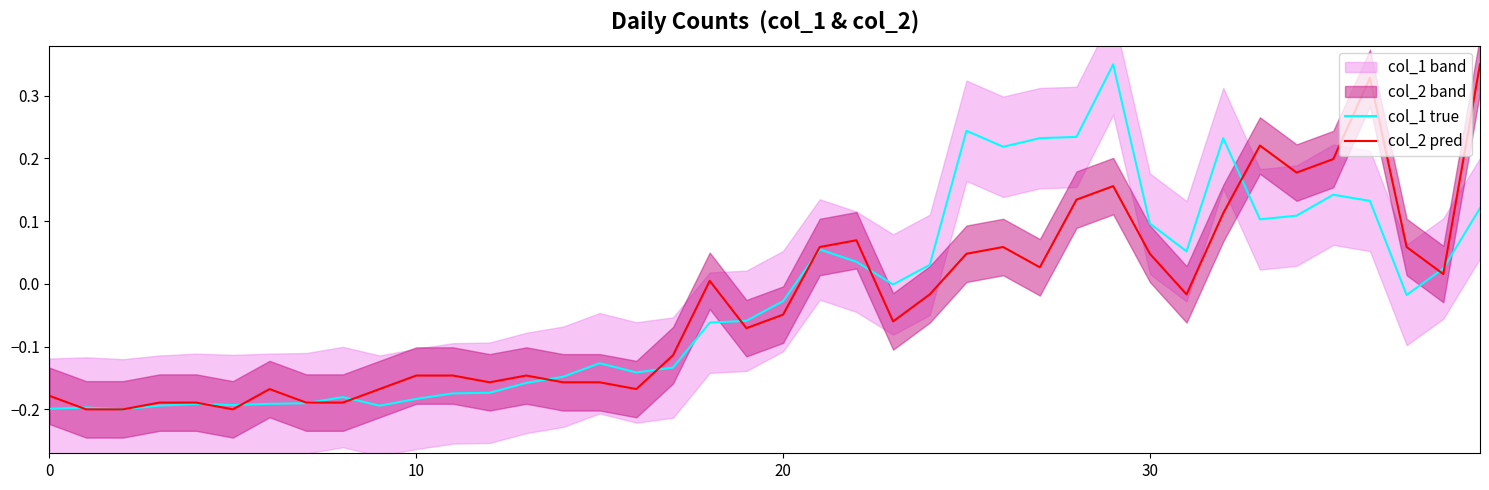

List the series in order of their peak value, highest first.

col_1 true, col_2 pred